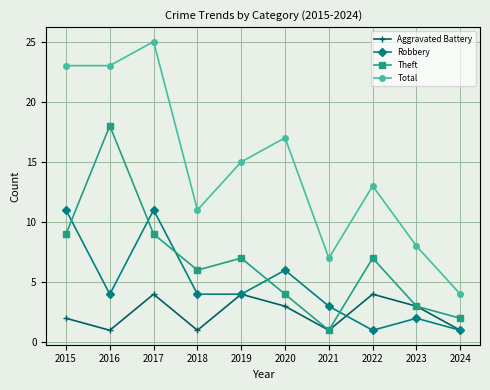

Rank the series by their average value, from highest to lowest.

Total, Theft, Robbery, Aggravated Battery